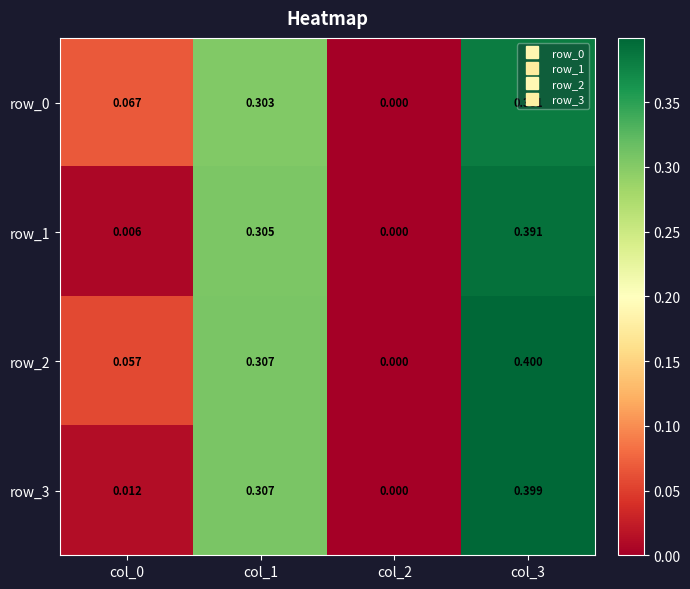

Which category has the lowest value in the row_2 series?

col_2